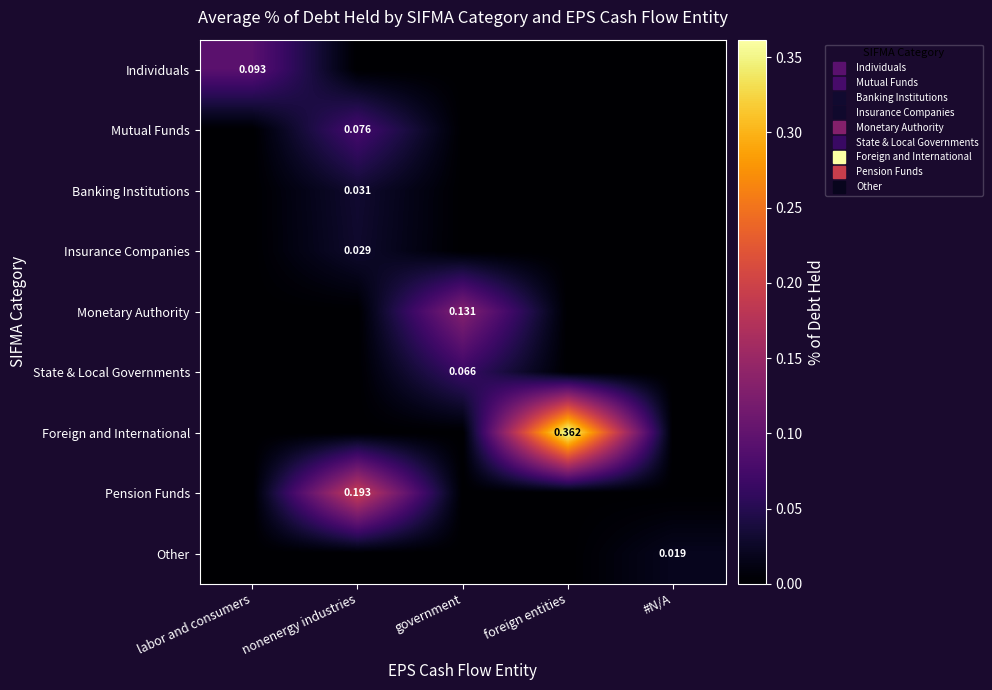

Which series has the largest range (max minus min)?

Foreign and International